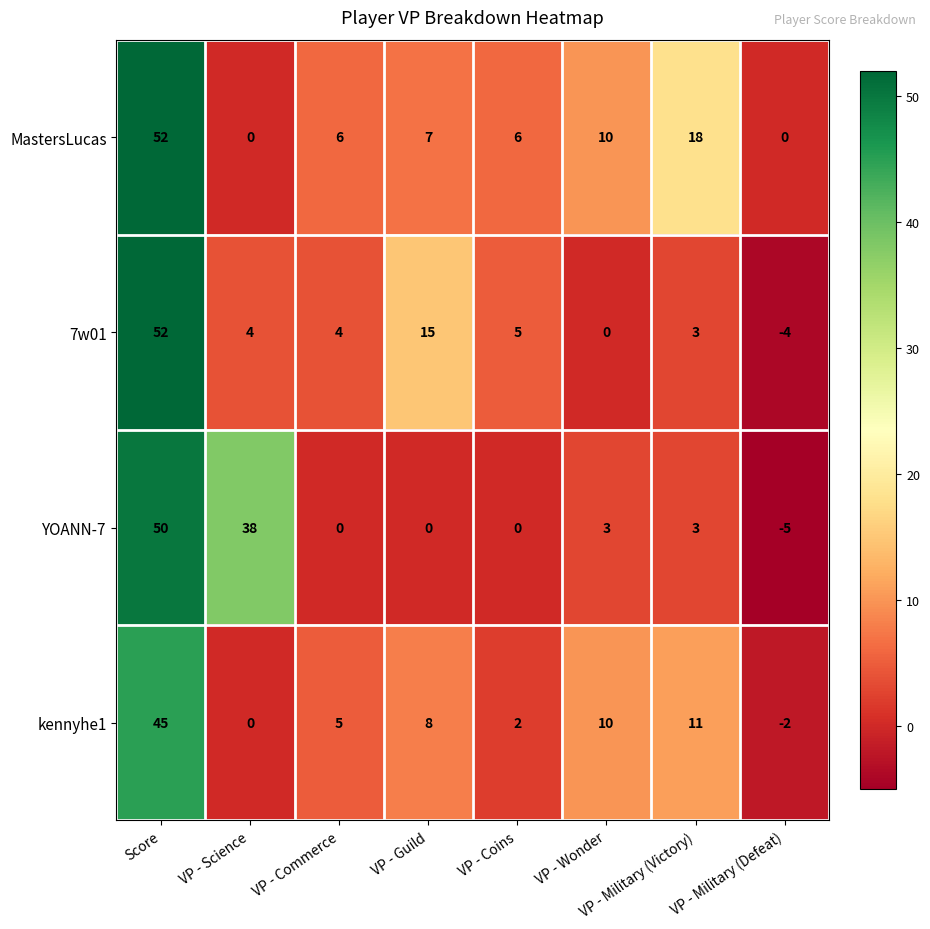

Count the number of categories in the chart.

8